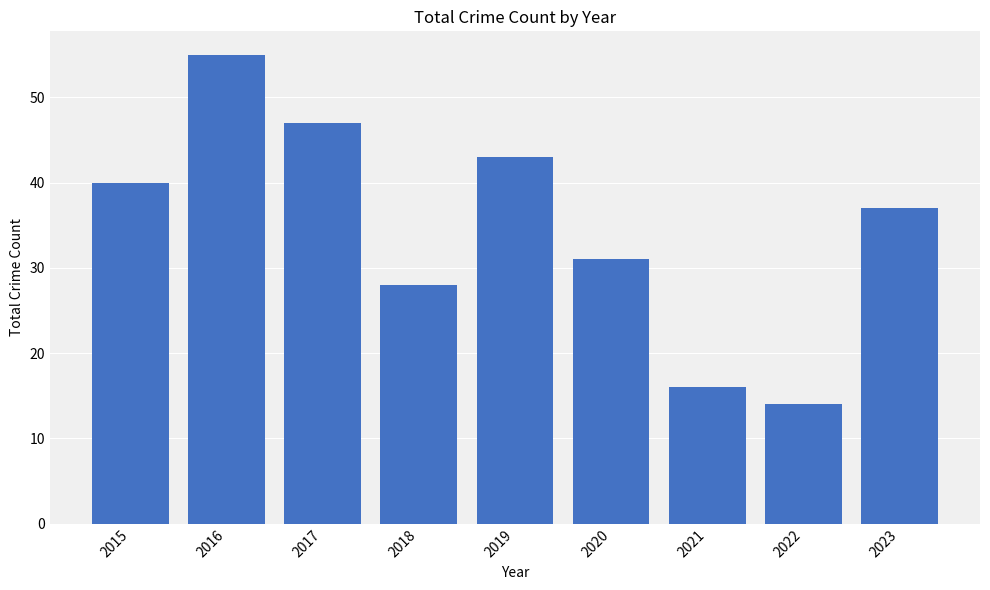

List the labels in order of value, largest first.

2016, 2017, 2019, 2015, 2023, 2020, 2018, 2021, 2022